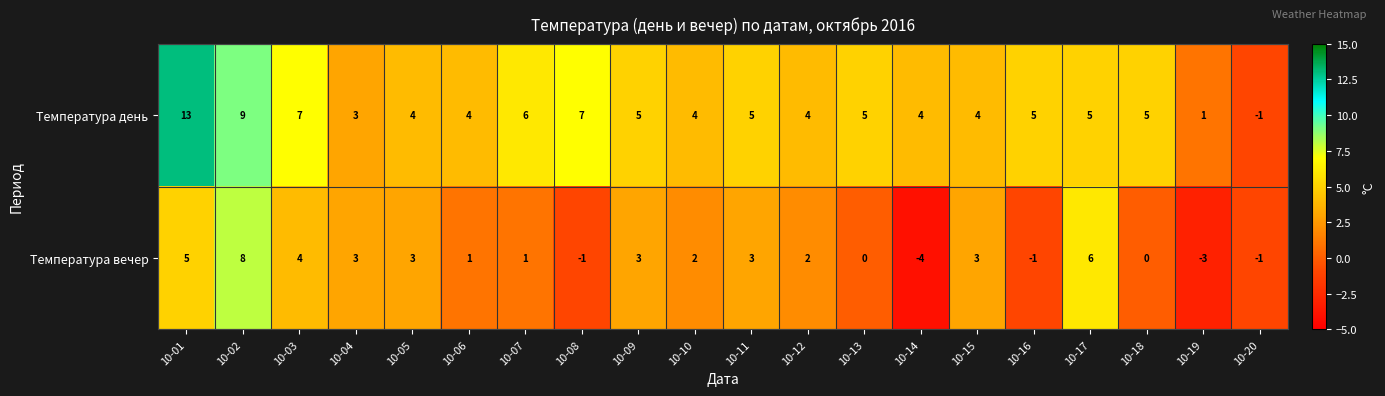

What is the difference between the second highest and minimum values in the Температура вечер series?

10